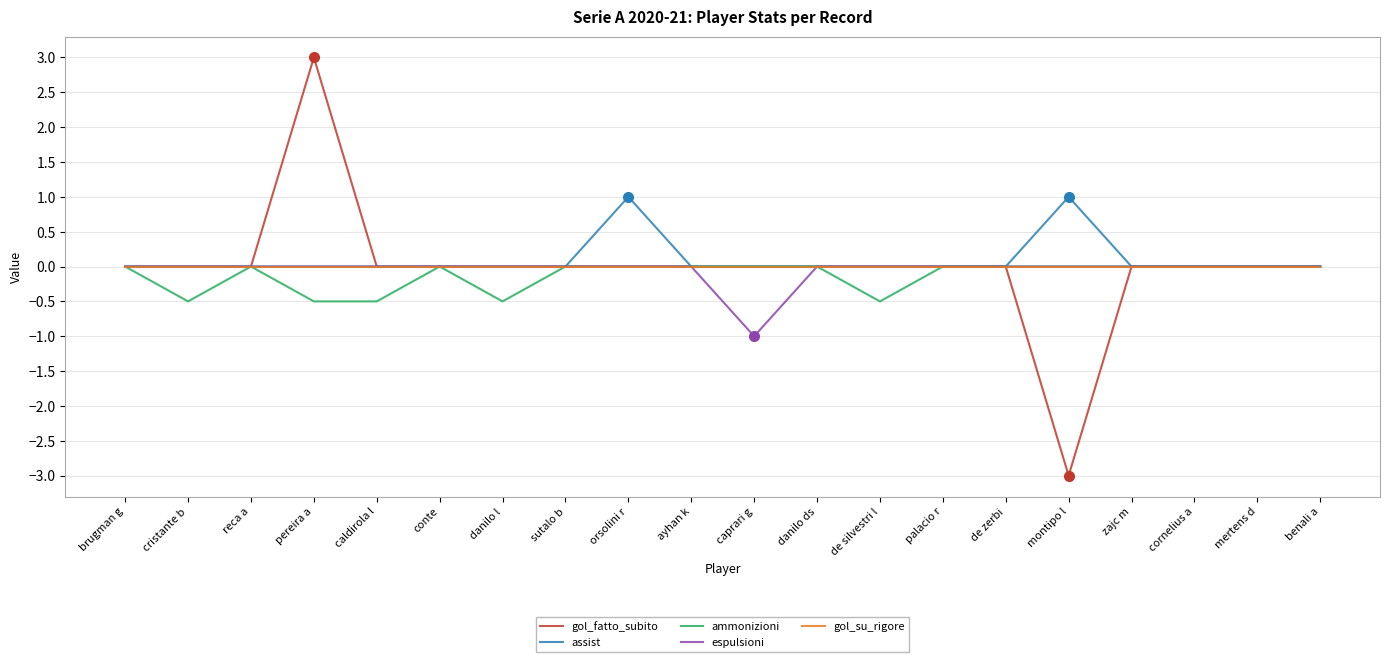

What position from the right is brugman g?

20